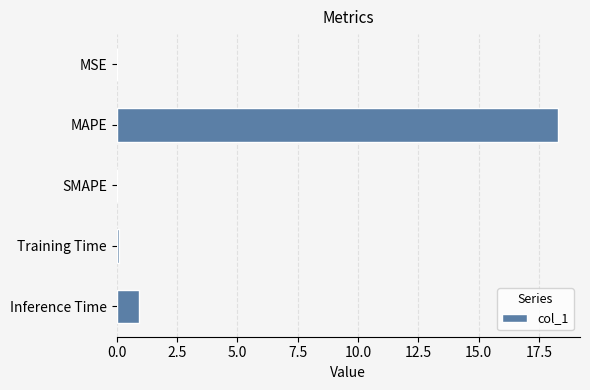

What is the sum of the values at SMAPE and Inference Time?

0.9